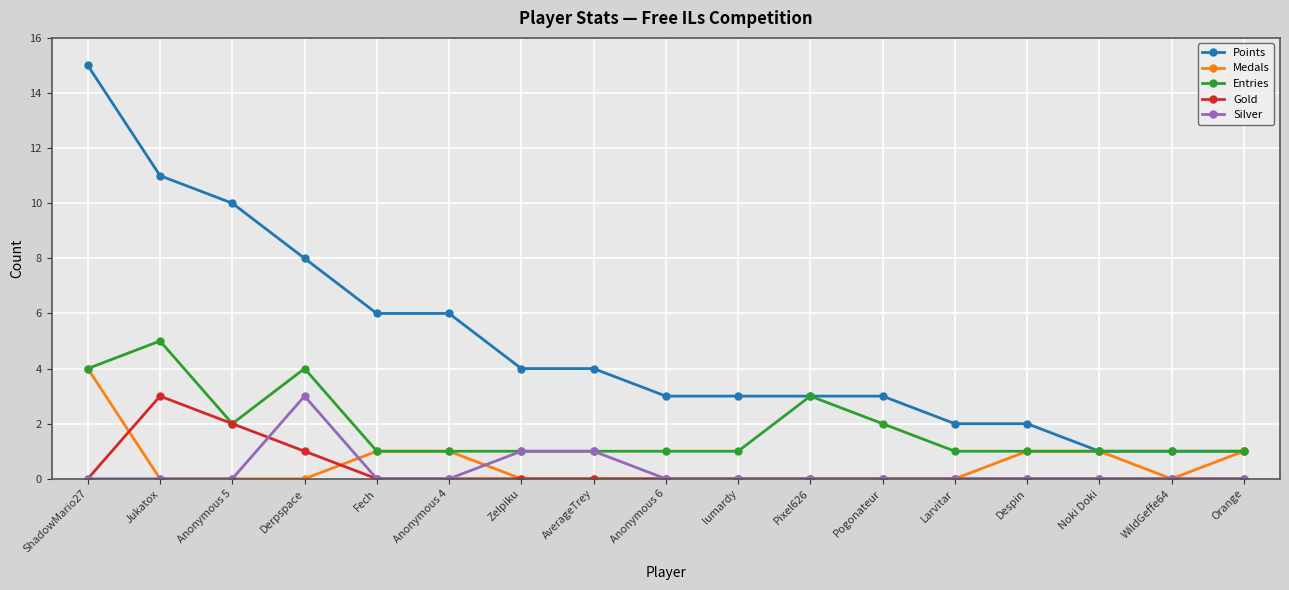

What is the difference between the second highest and second lowest values in the Medals series?

1